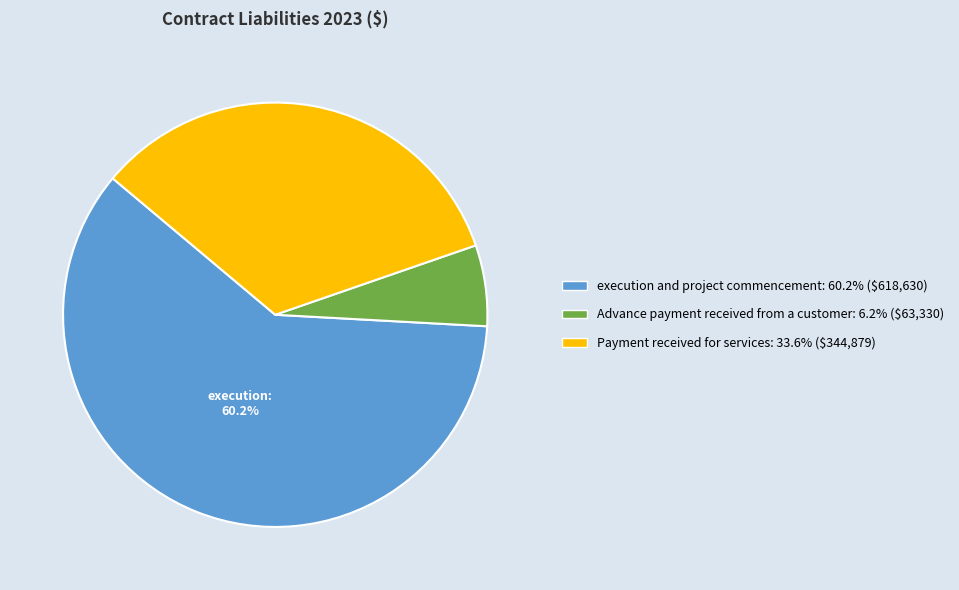

To the nearest percent, what is the difference between the largest and smallest slice percentages?

54%